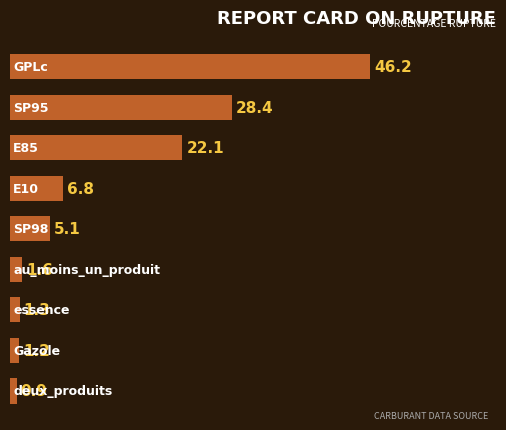

What is the value of the 2nd bar from the top?

28.4